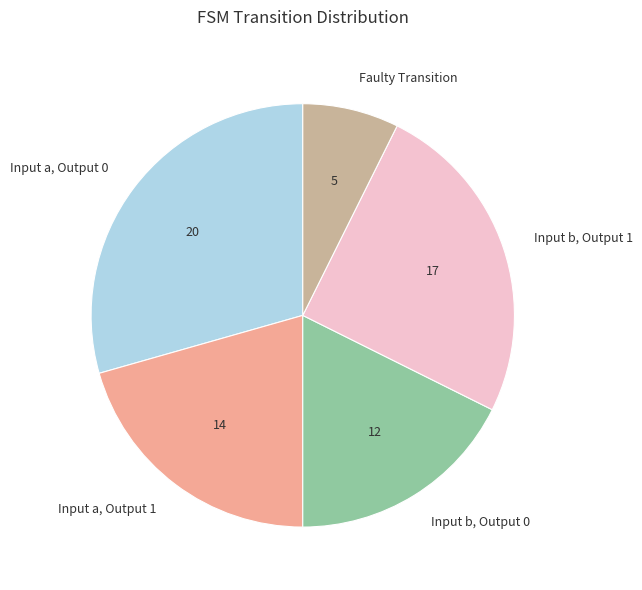

How many segments does this pie chart have?

5